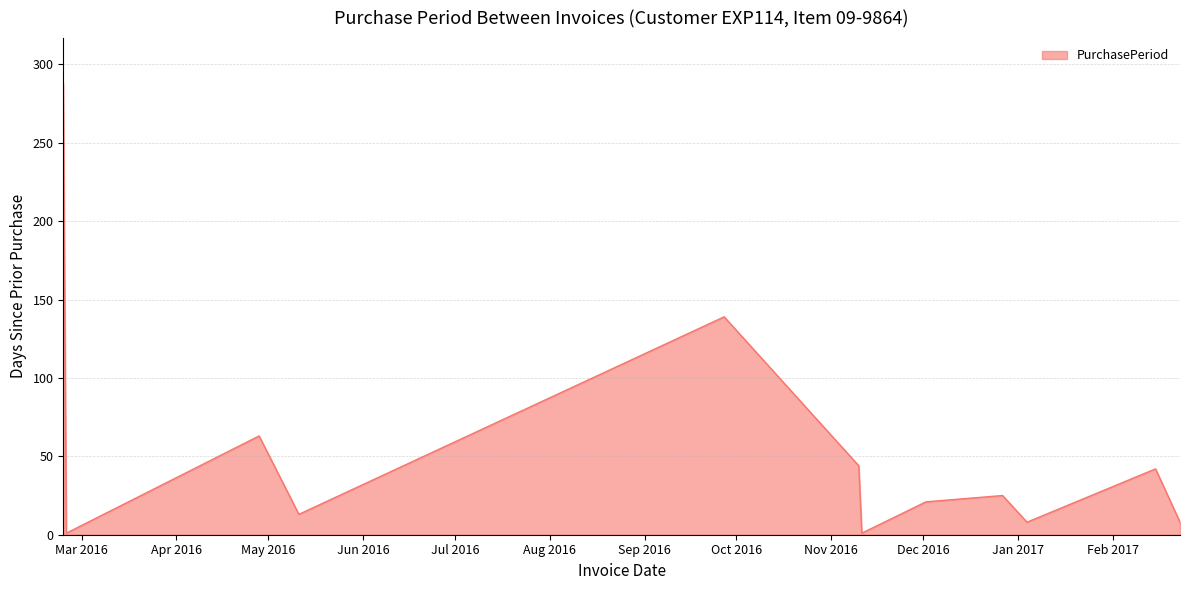

What is the difference between the maximum and minimum values?

287